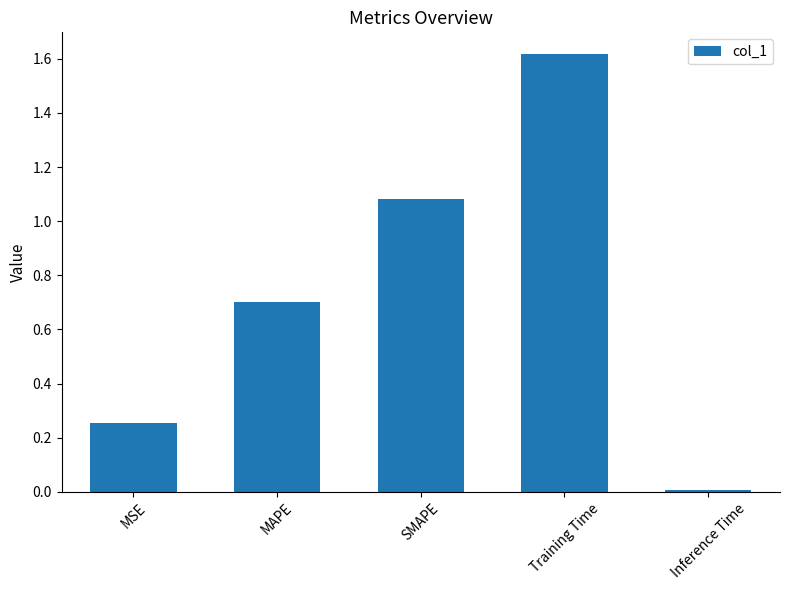

What is the maximum value shown in the chart?

1.6